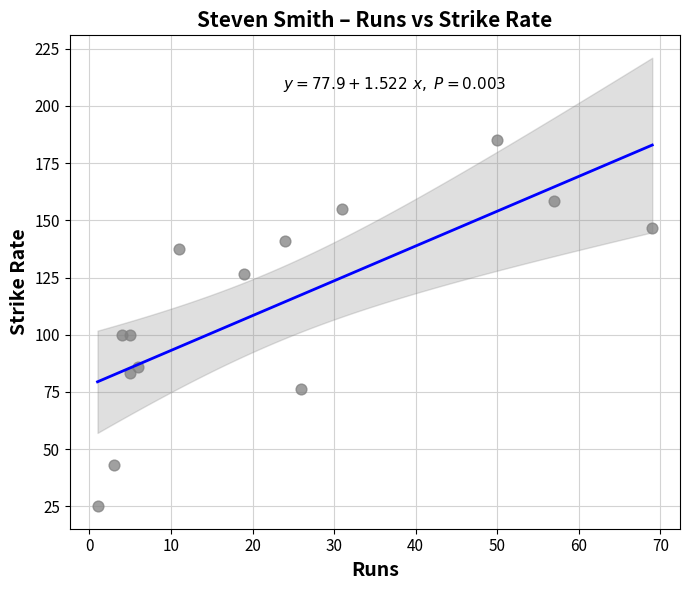

What is the range of Y values (max minus min)?

160.2